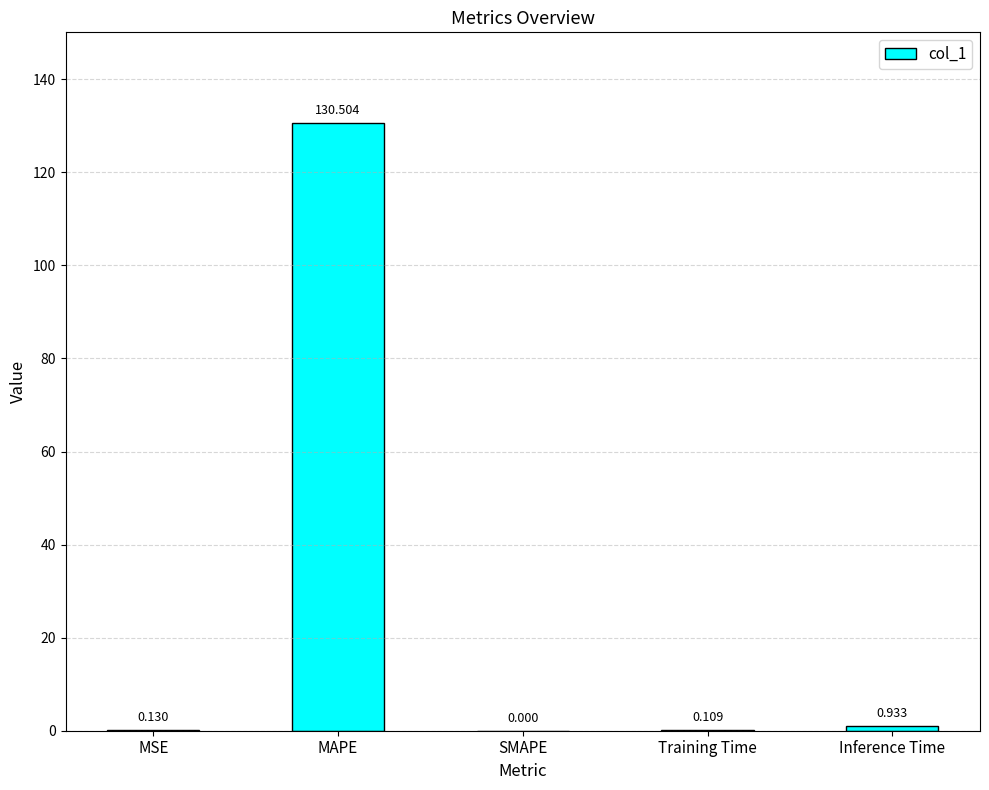

Between MSE and Training Time, which is larger?

MSE